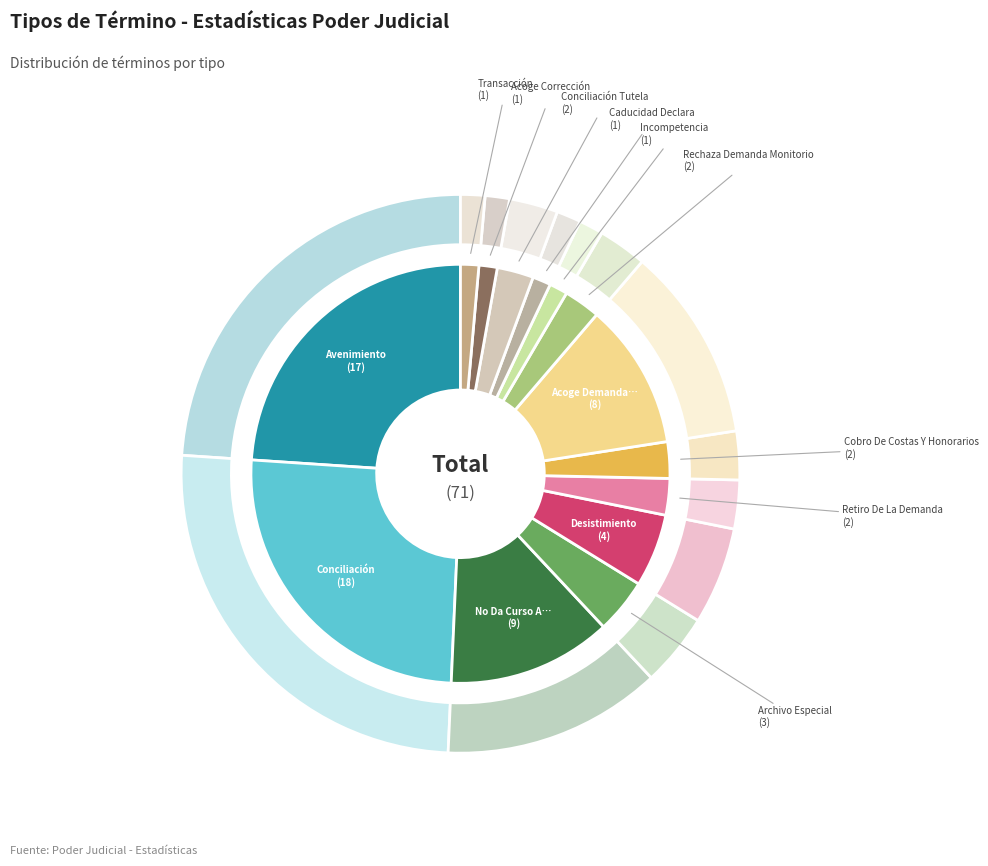

Does No Da Curso A La Demanda represent more than half of the total?

No